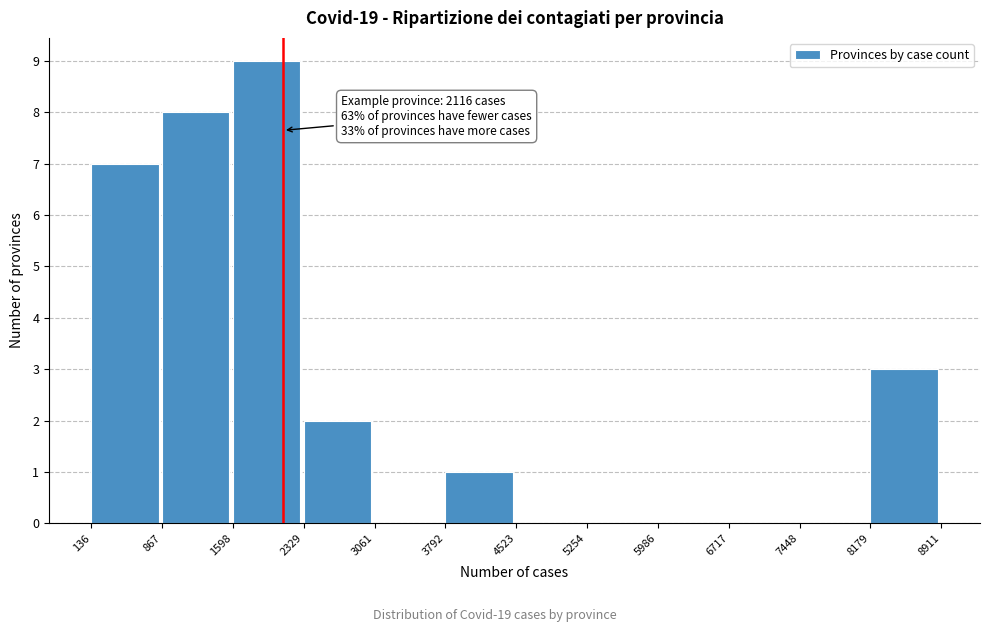

Which range on the x-axis has the tallest bar?

1598 to 2329